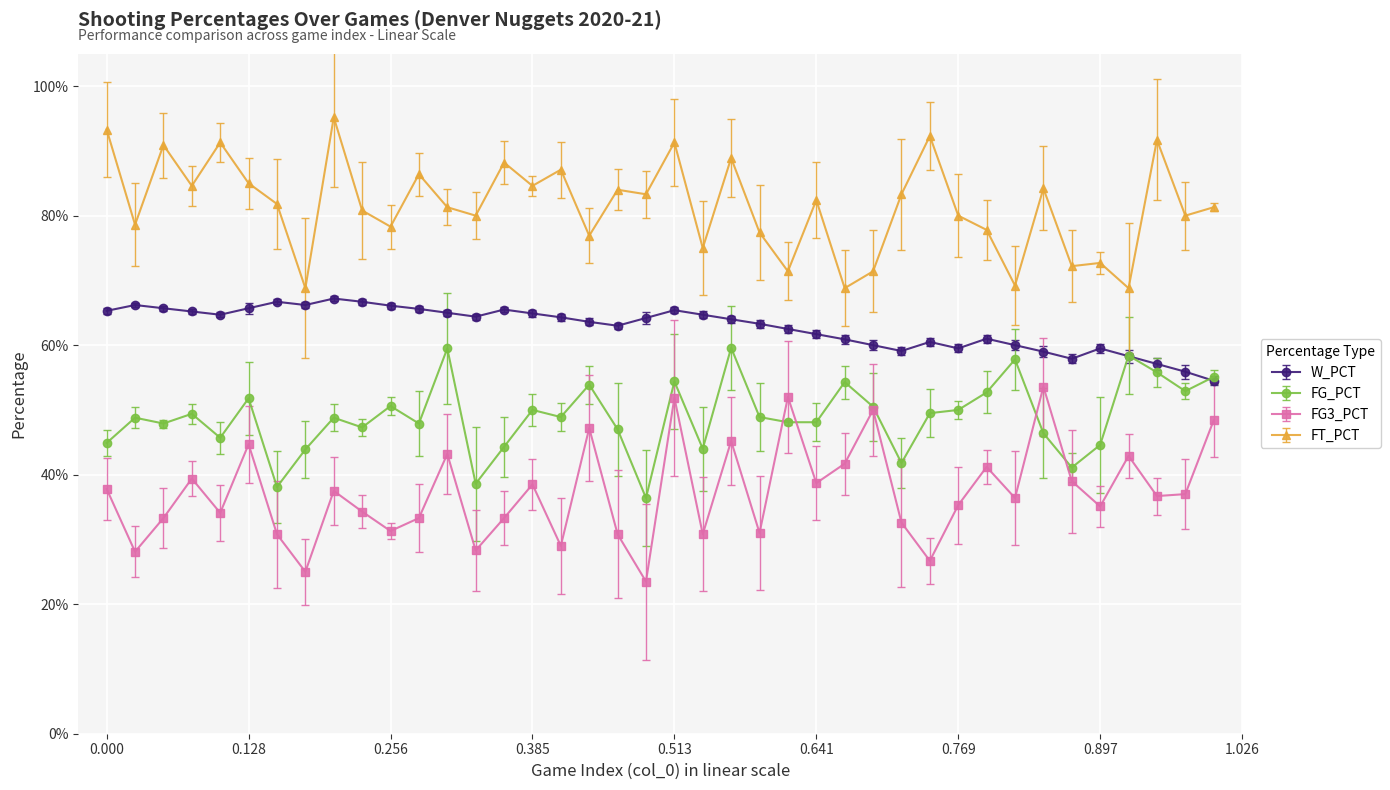

True or false: FT_PCT has more than 2 interior local peaks.

True